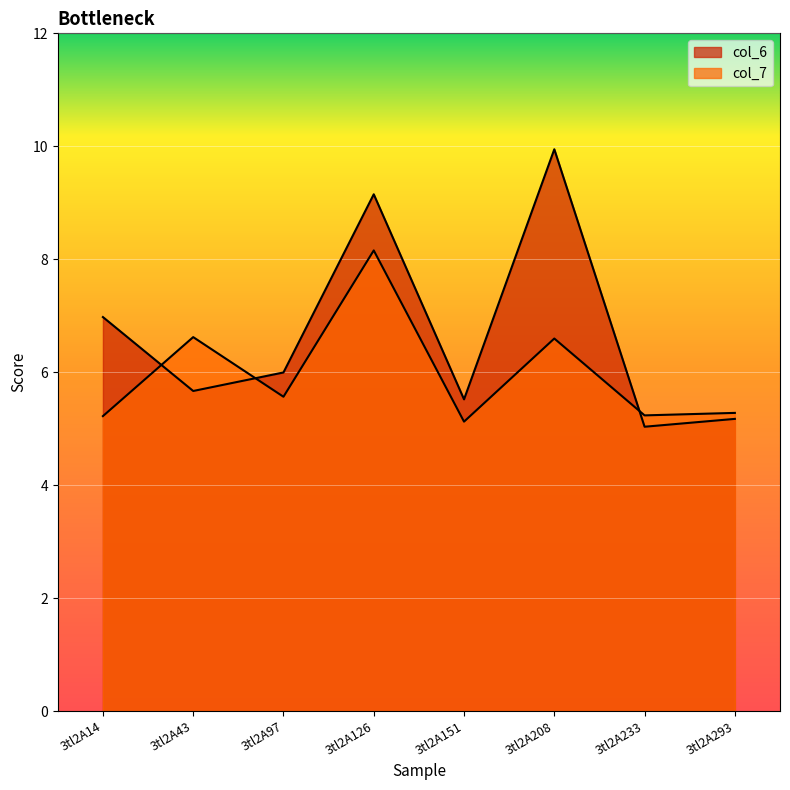

What is the maximum value for col_6?

9.9